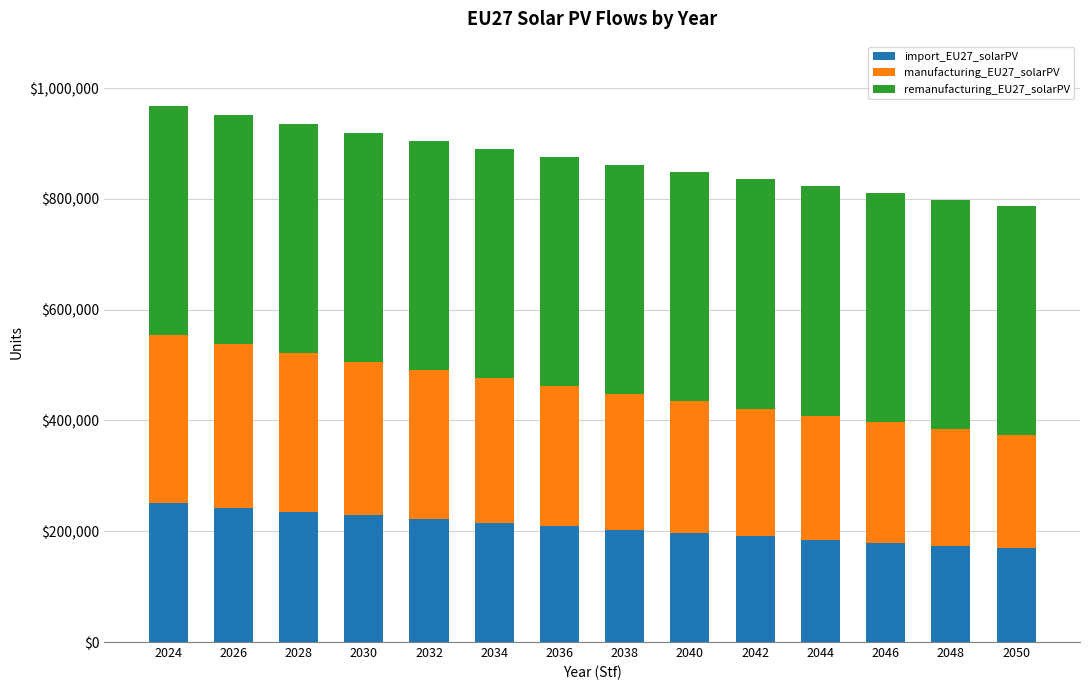

What is the highest value of the import_EU27_solarPV series?

250240.0